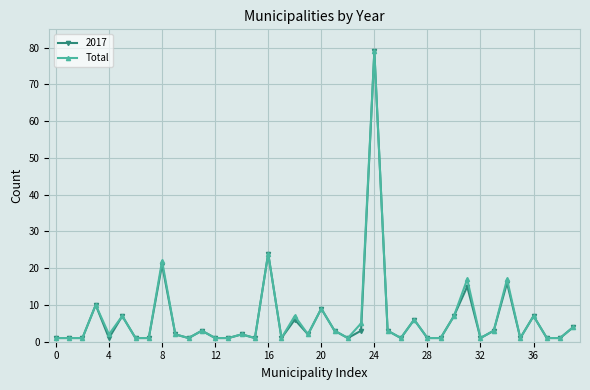

What is the highest value of the Total series?

79